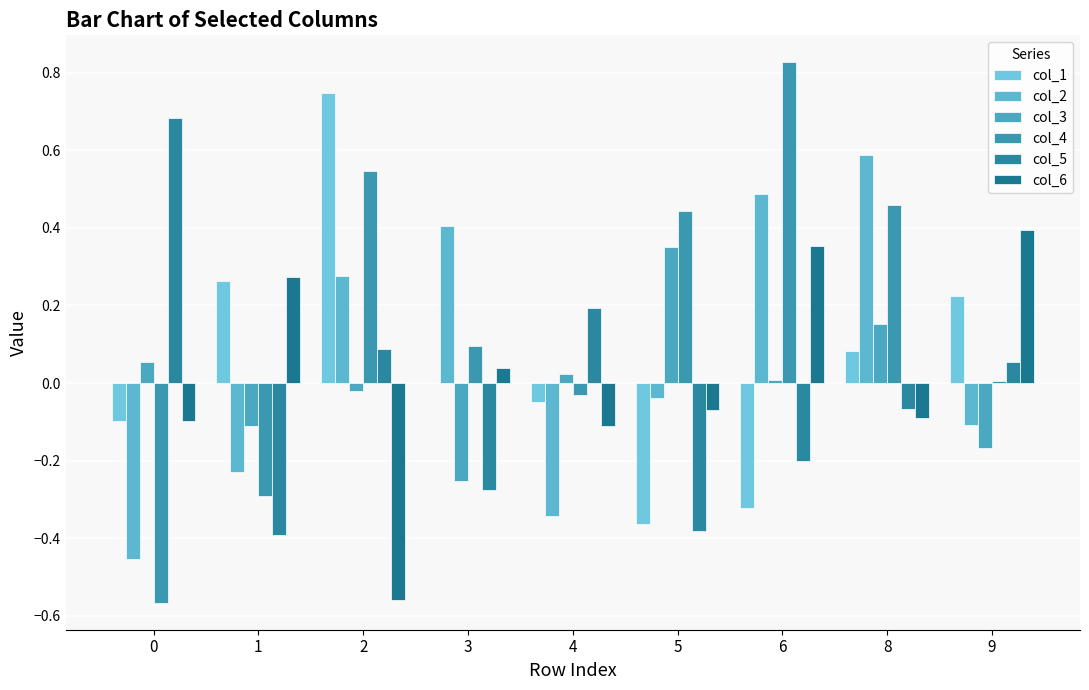

Reading left to right, list all the values displayed in this chart.

col_1: 0=-0.1	1=0.3	2=0.7	3=0.0	4=-0.0	5=-0.4	6=-0.3	8=0.1	9=0.2
col_2: 0=-0.5	1=-0.2	2=0.3	3=0.4	4=-0.3	5=-0.0	6=0.5	8=0.6	9=-0.1
col_3: 0=0.1	1=-0.1	2=-0.0	3=-0.3	4=0.0	5=0.4	6=0.0	8=0.2	9=-0.2
col_4: 0=-0.6	1=-0.3	2=0.5	3=0.1	4=-0.0	5=0.4	6=0.8	8=0.5	9=0.0
col_5: 0=0.7	1=-0.4	2=0.1	3=-0.3	4=0.2	5=-0.4	6=-0.2	8=-0.1	9=0.1
col_6: 0=-0.1	1=0.3	2=-0.6	3=0.0	4=-0.1	5=-0.1	6=0.4	8=-0.1	9=0.4